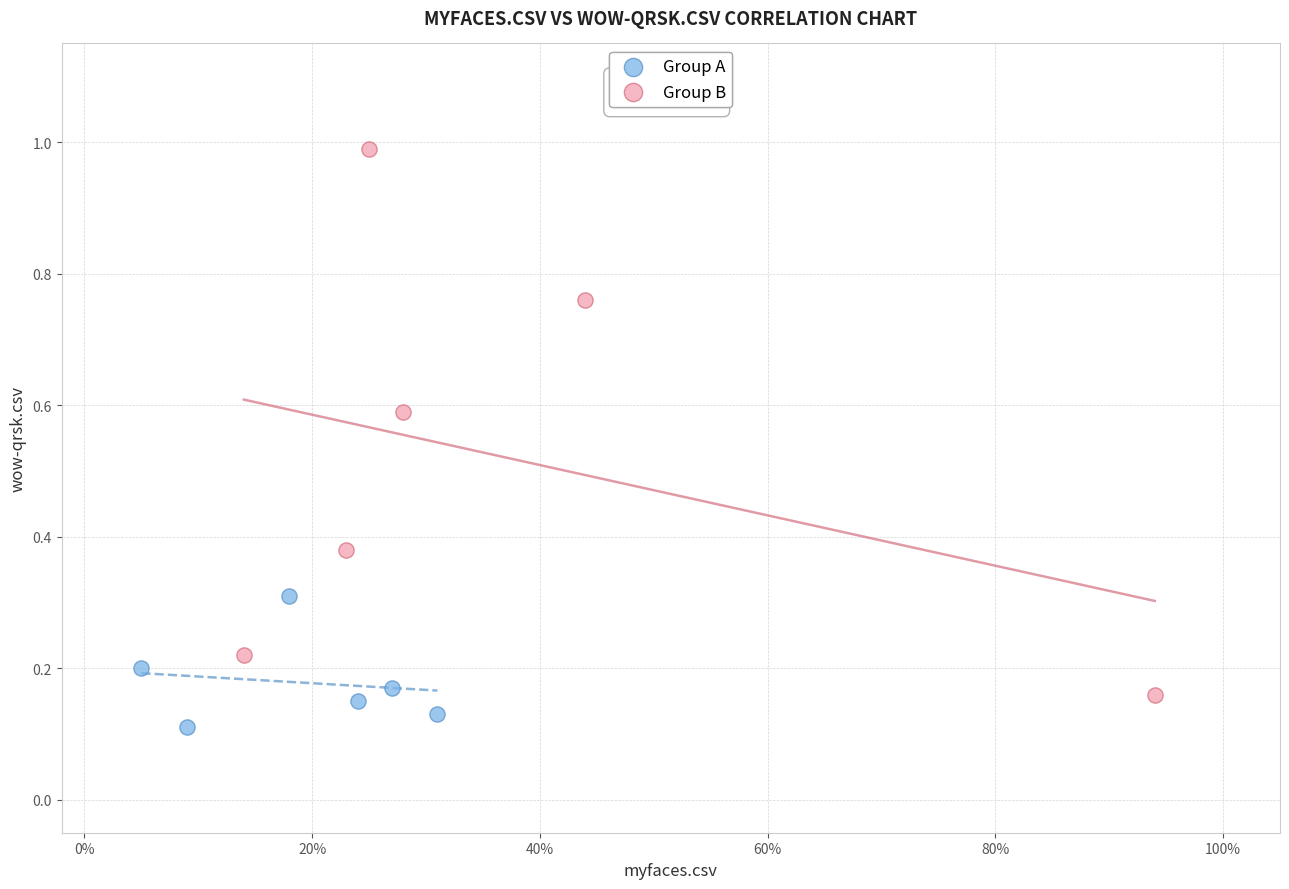

Which series contains the lowest Y value?

Group A